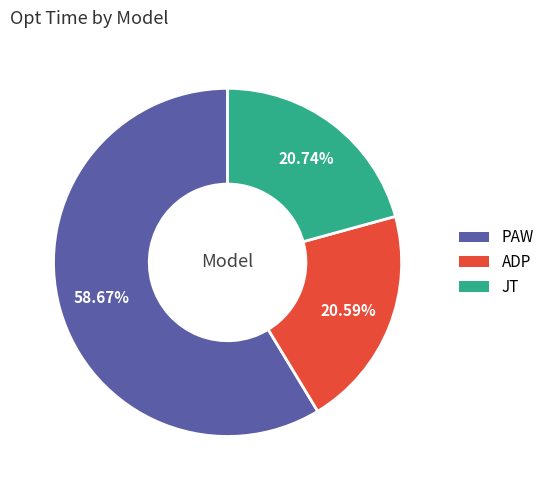

To the nearest percent, what percentage of the pie is PAW?

59%